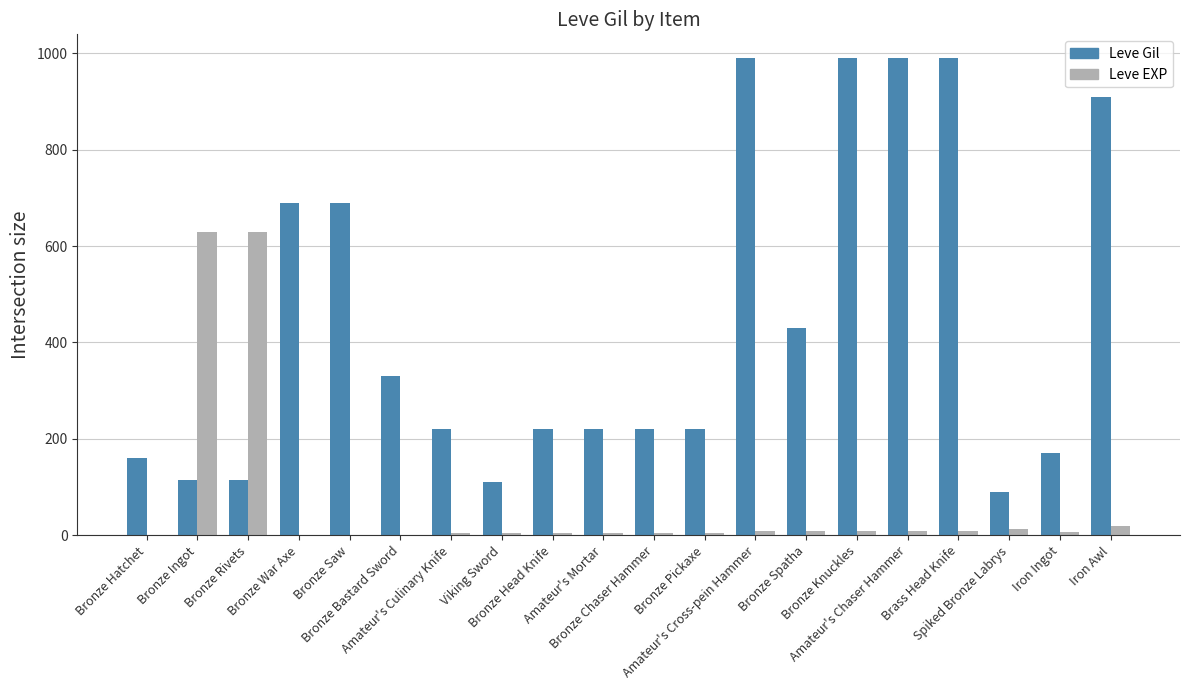

What is the greatest value displayed?

990